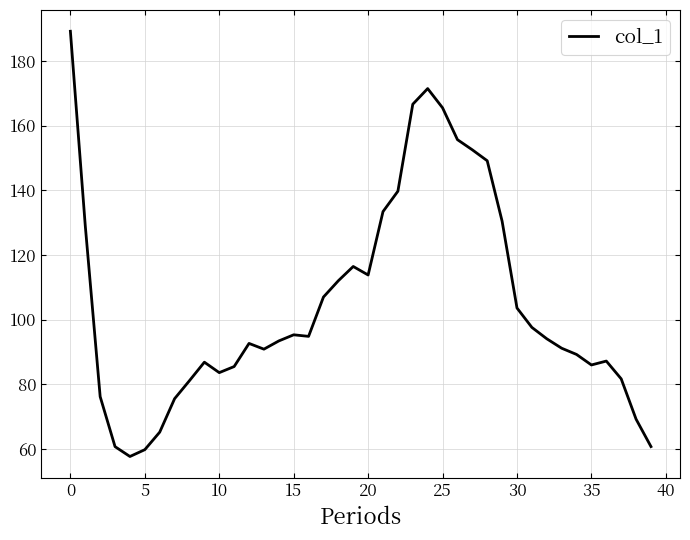

What is the maximum value shown in the chart?

189.2